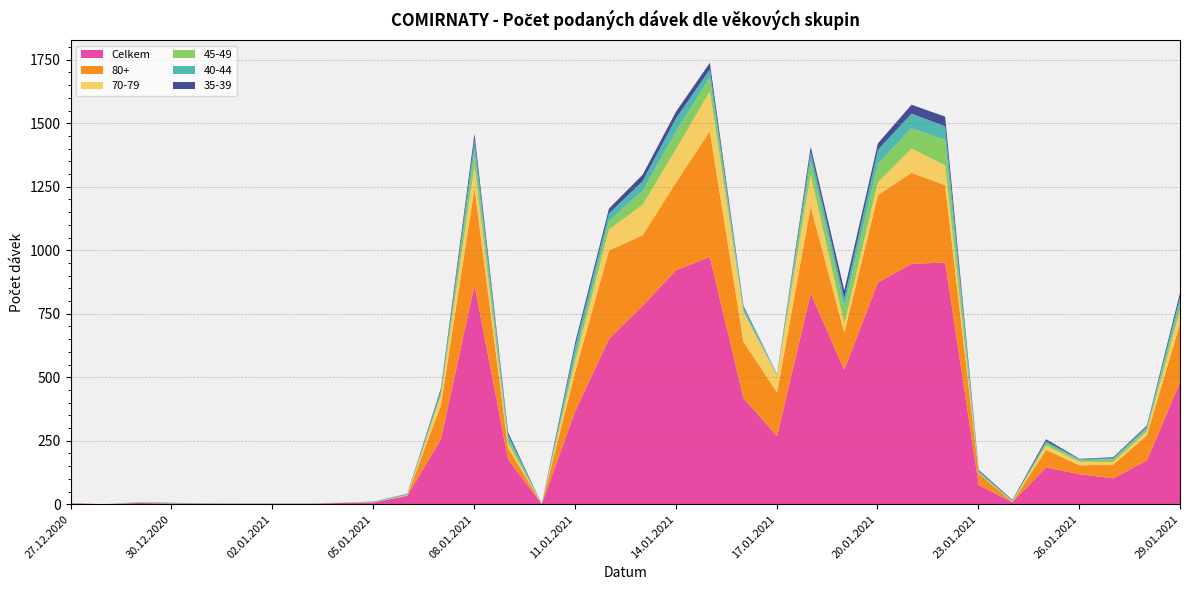

Where does the 35-39 series first go above 4?

07.01.2021